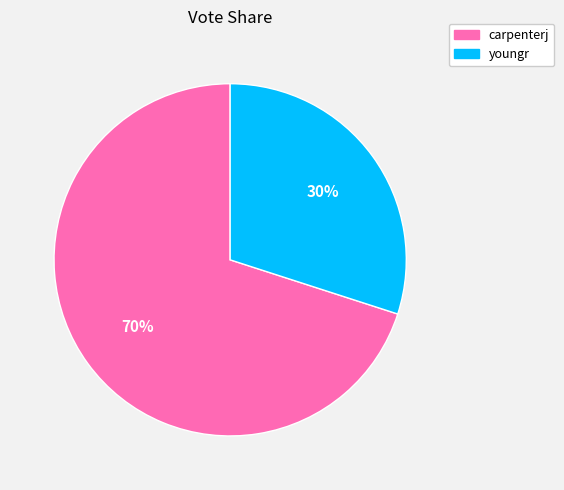

Count the number of slices in the pie.

2